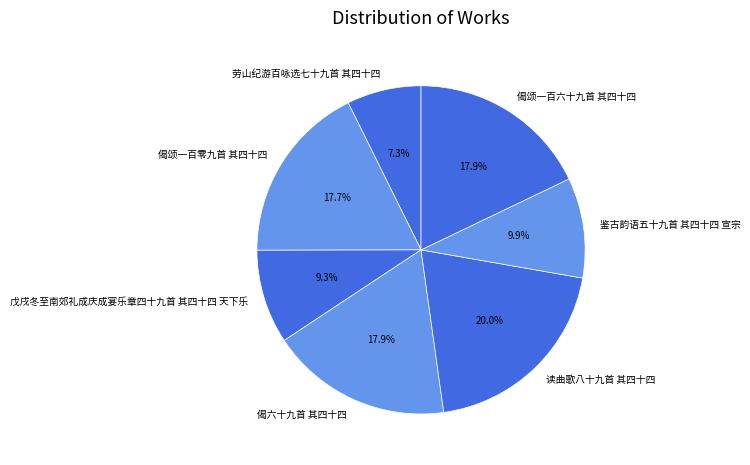

Do 戊戌冬至南郊礼成庆成宴乐章四十九首 其四十四 天下乐 and 偈颂一百六十九首 其四十四 together represent more than half of the pie?

No